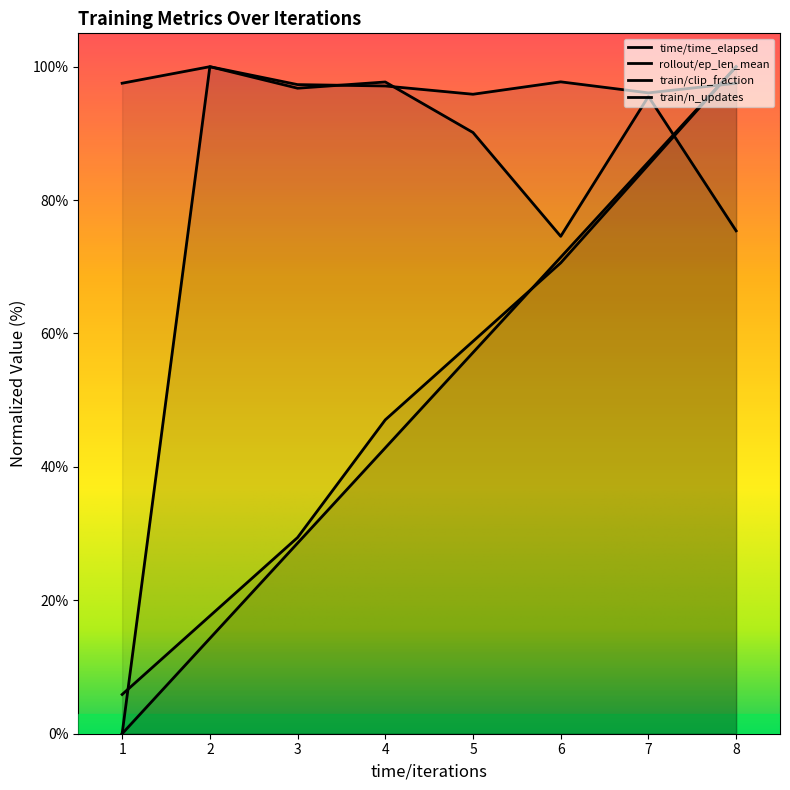

Where is train/clip_fraction nearest to the value 50?

6